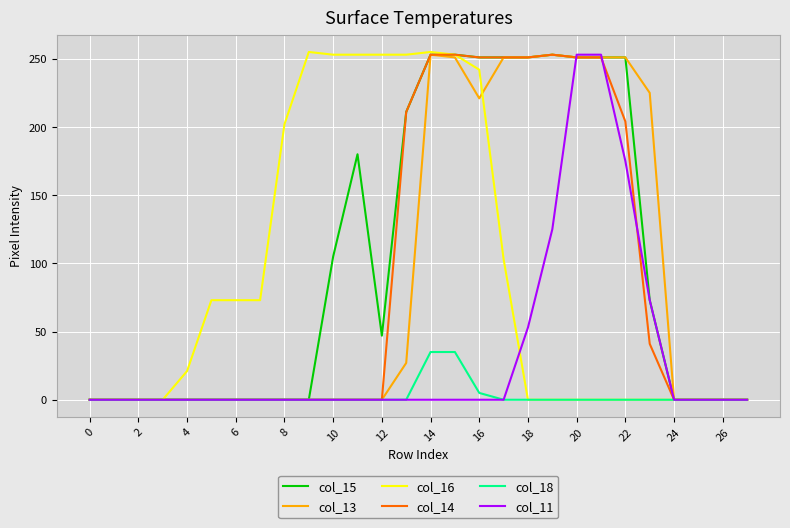

How many distinct data groups are displayed?

6